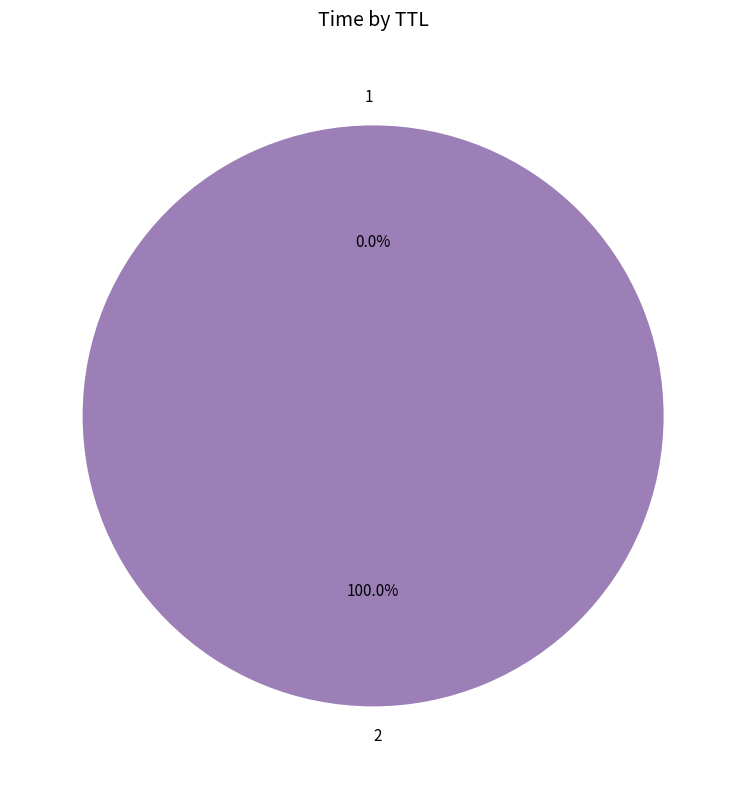

The 2 slice represents 85% of the pie. True or false?

False